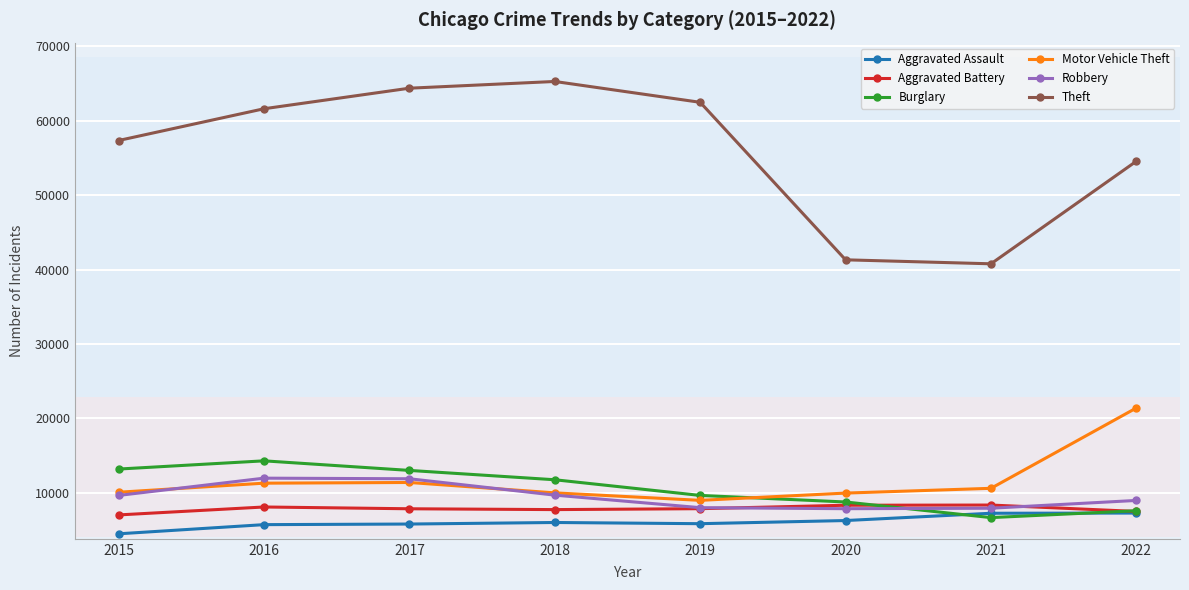

Which series has the largest total across all categories?

Theft